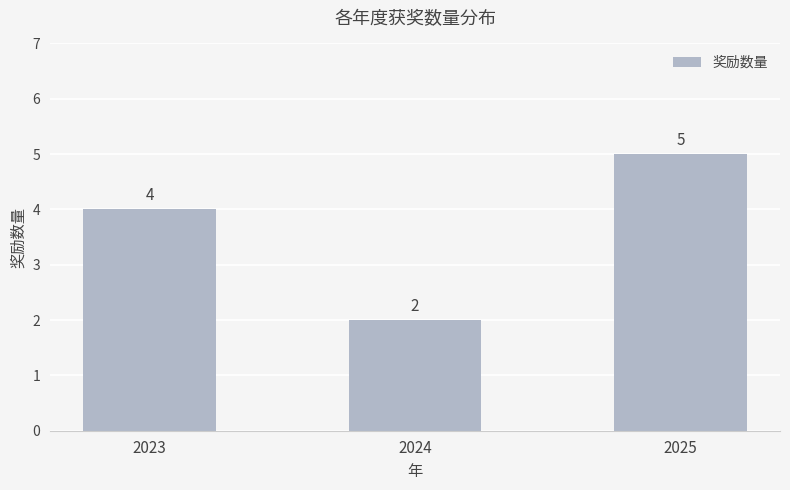

What is the ratio of the value at 2024 to the value at 2025?

0.4